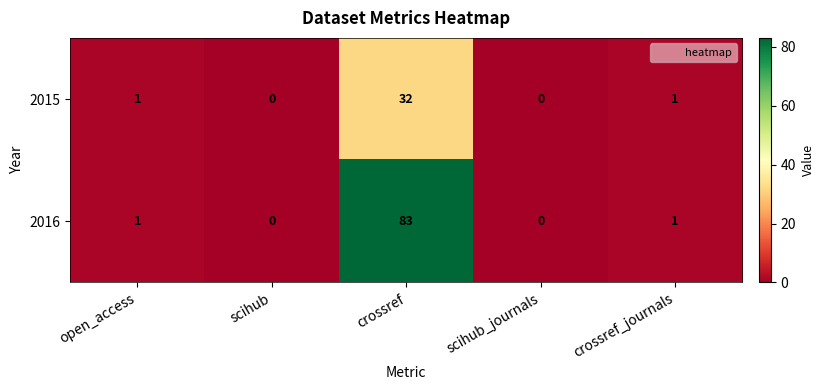

What is the sum of the 2016 values at scihub and crossref?

83